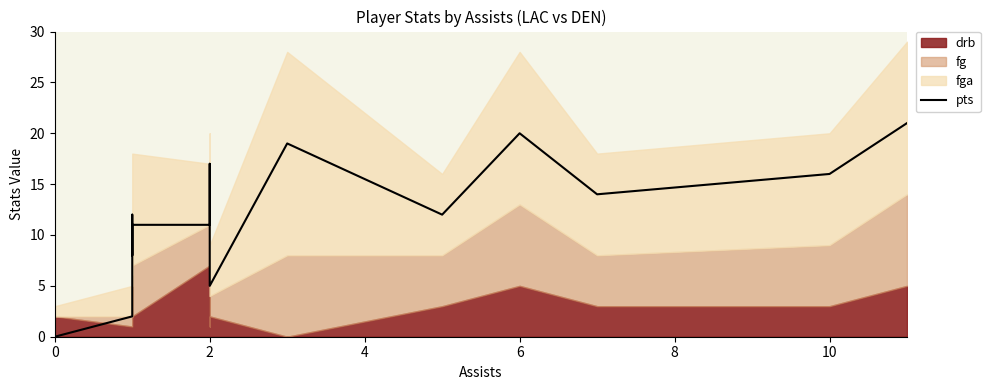

Is it true that the value at 10 is 24?

False